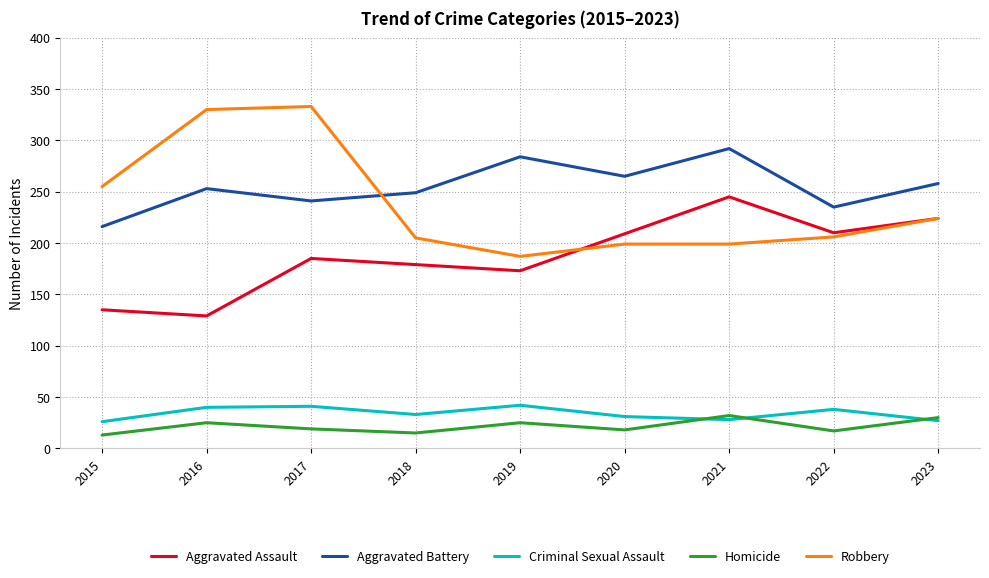

True or false: Aggravated Battery and Robbery cross at least once.

True